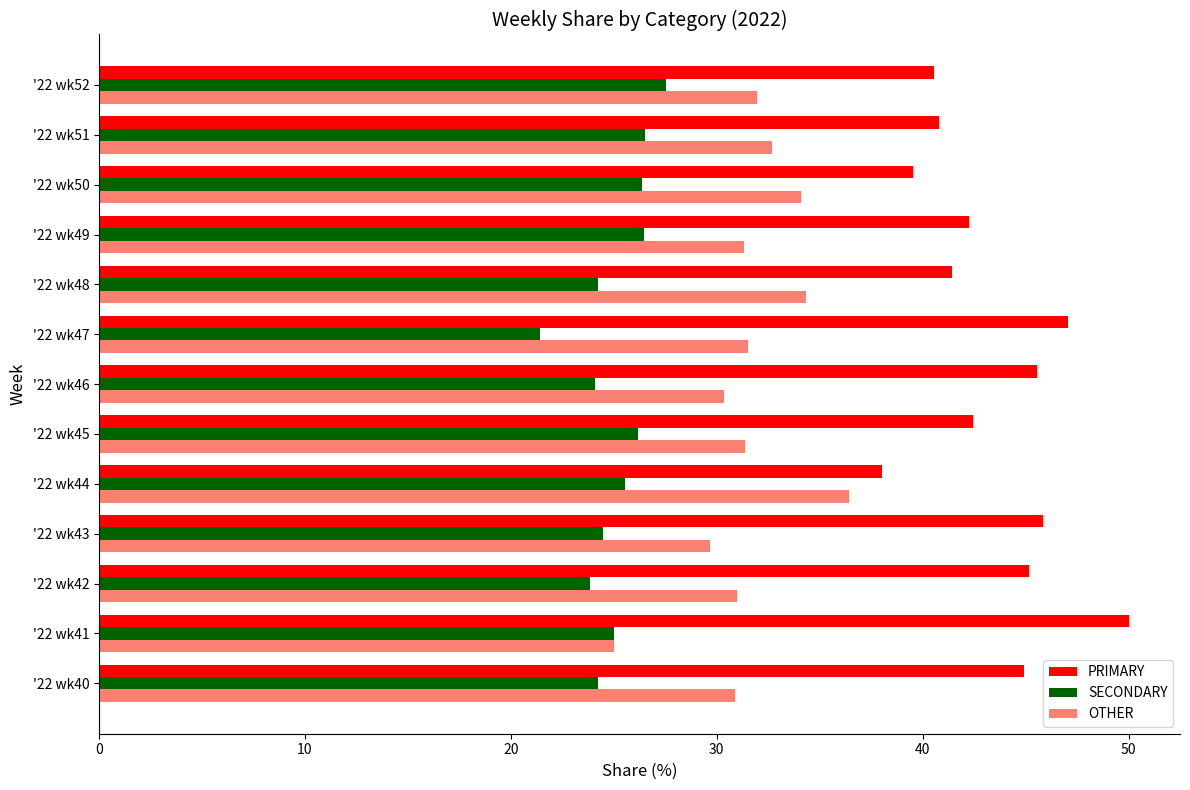

How many distinct data groups are displayed?

3